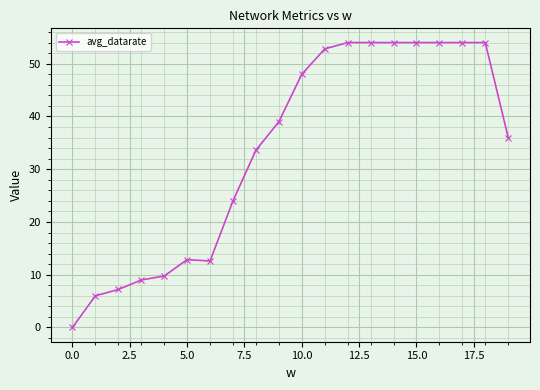

Reading left to right, extract all data points from this chart.

0.0	6.0	7.2	9.0	9.8	12.9	12.6	24.0	33.6	39.0	48.0	52.8	54.0	54.0	54.0	54.0	54.0	54.0	54.0	36.0